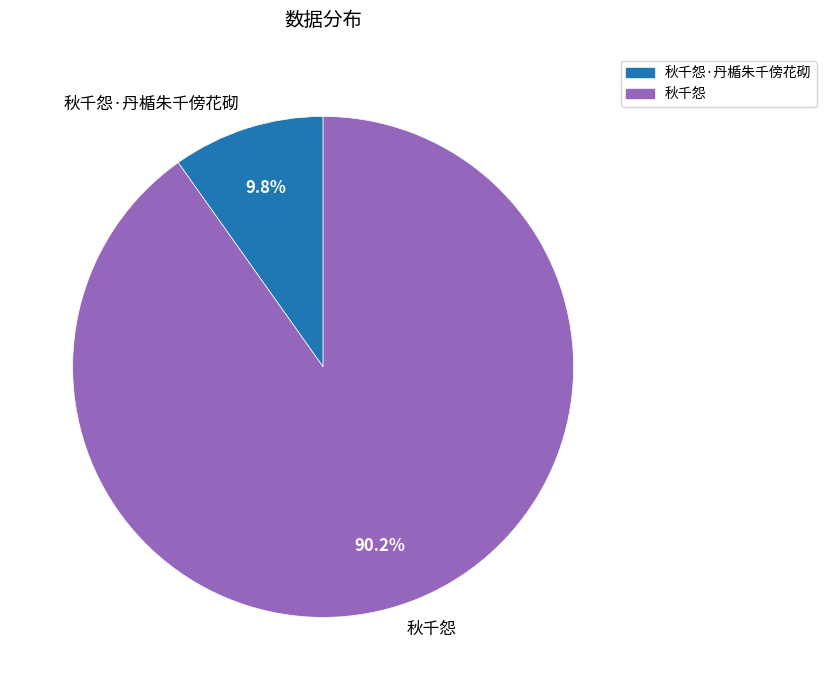

Which category accounts for the majority?

秋千怨